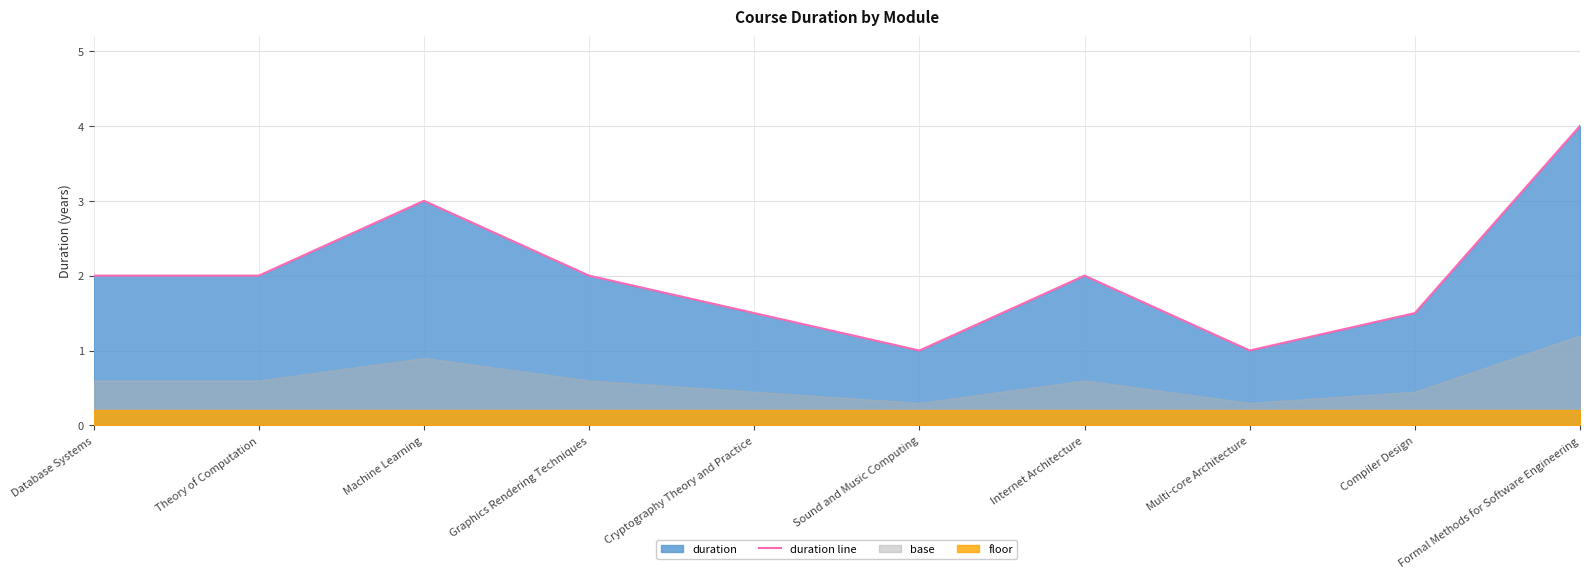

Where is the first local minimum?

Sound and Music Computing